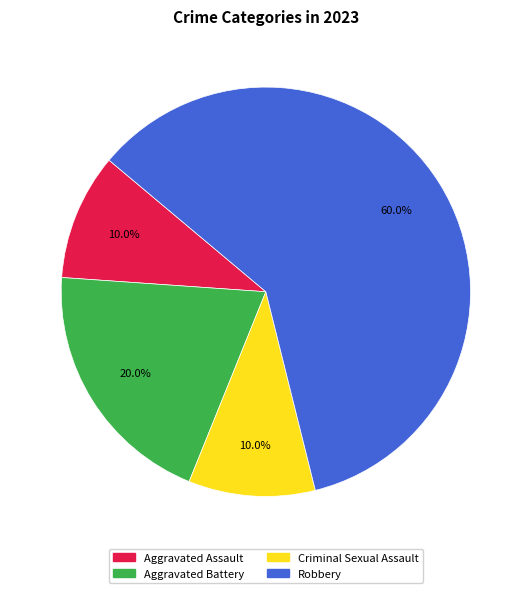

What is the largest slice in the pie chart?

Robbery